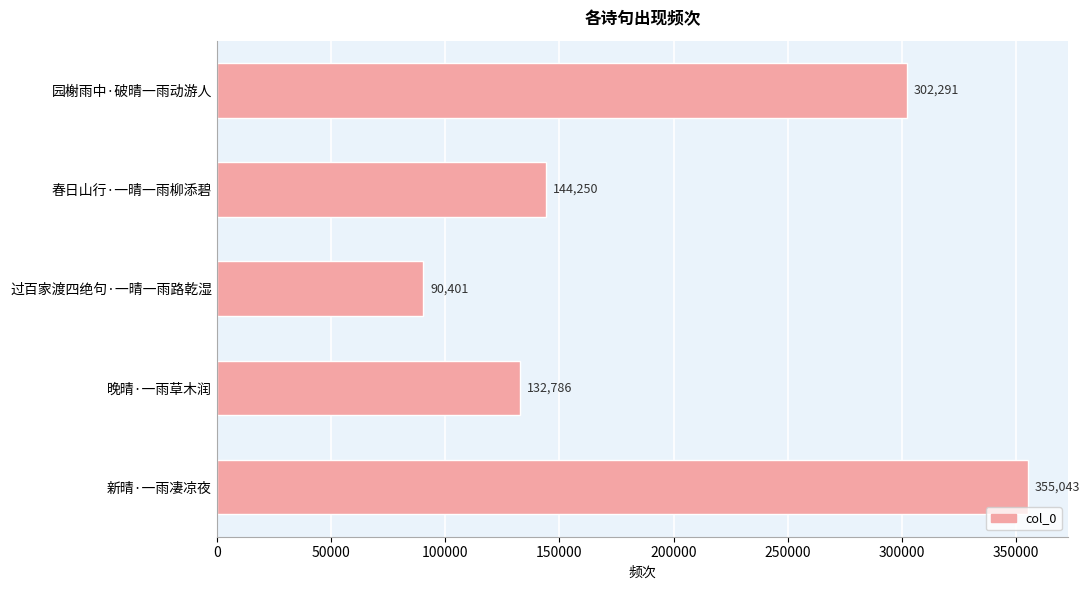

Is it true that the value at 过百家渡四绝句·一晴一雨路乾湿 is 144245?

False